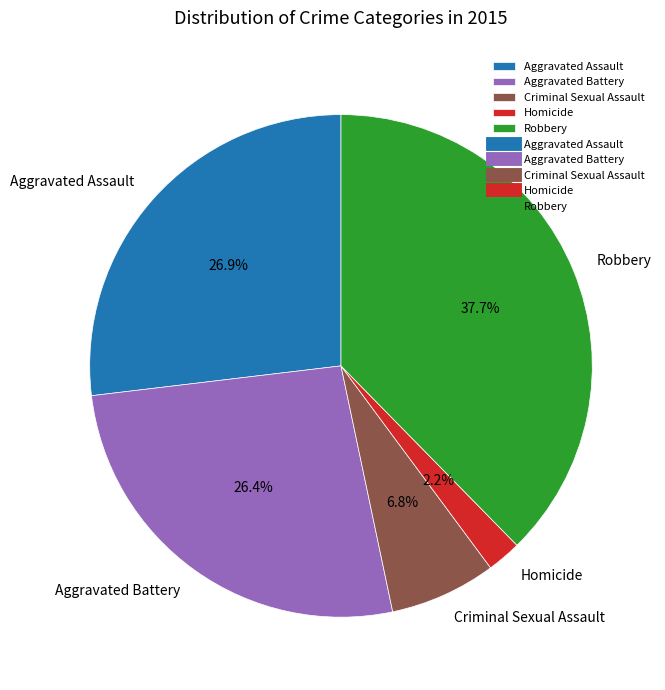

How many slices are in this pie chart?

5